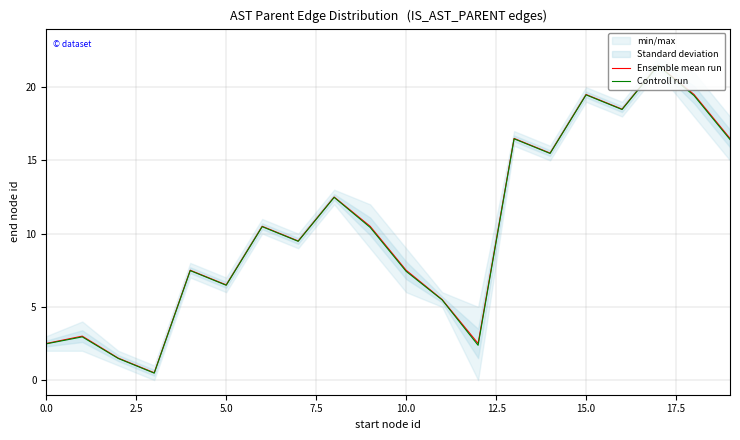

At how many categories does at least one series exceed 5?

15